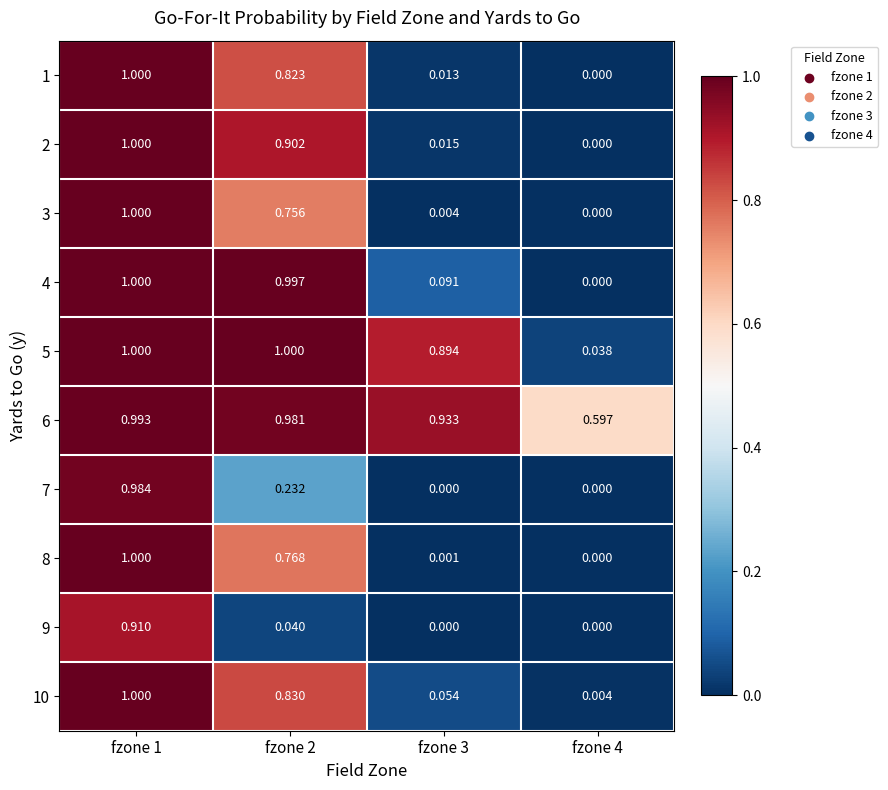

Which series changed the most between fzone 2 and fzone 3?

4